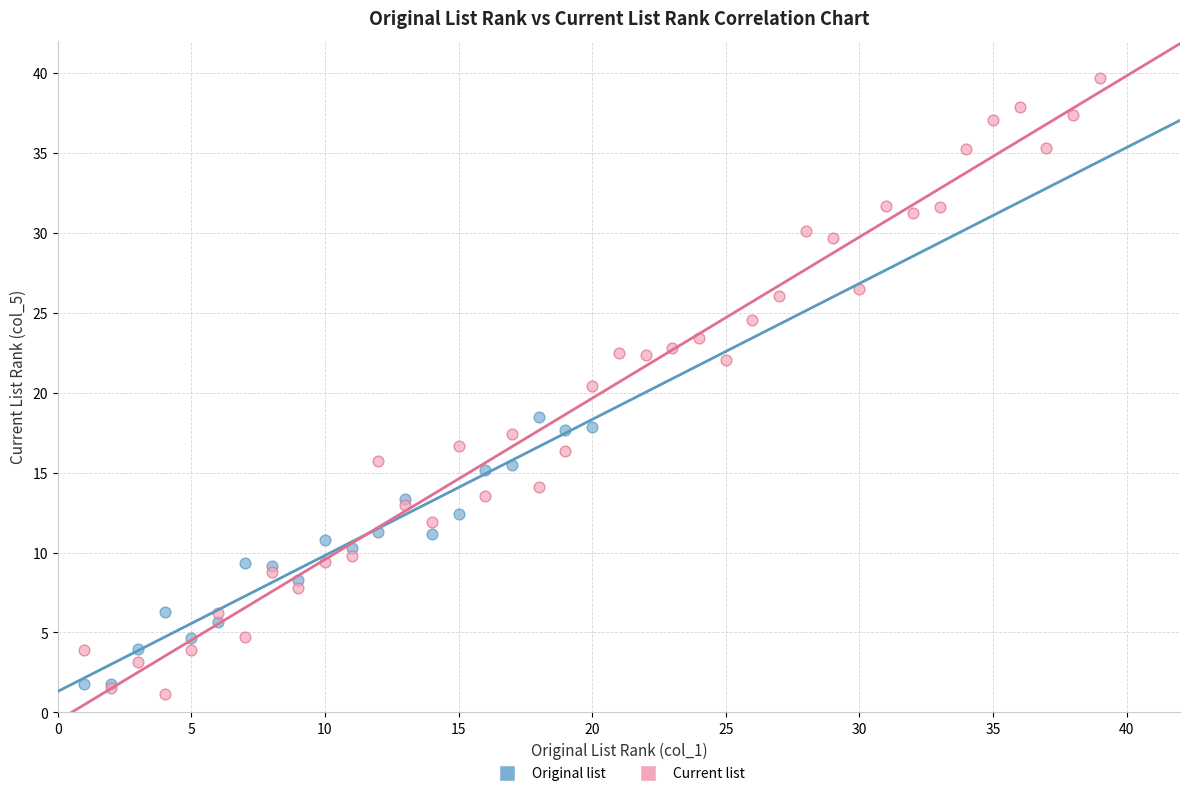

Which series has the largest Y range (max minus min)?

Current list